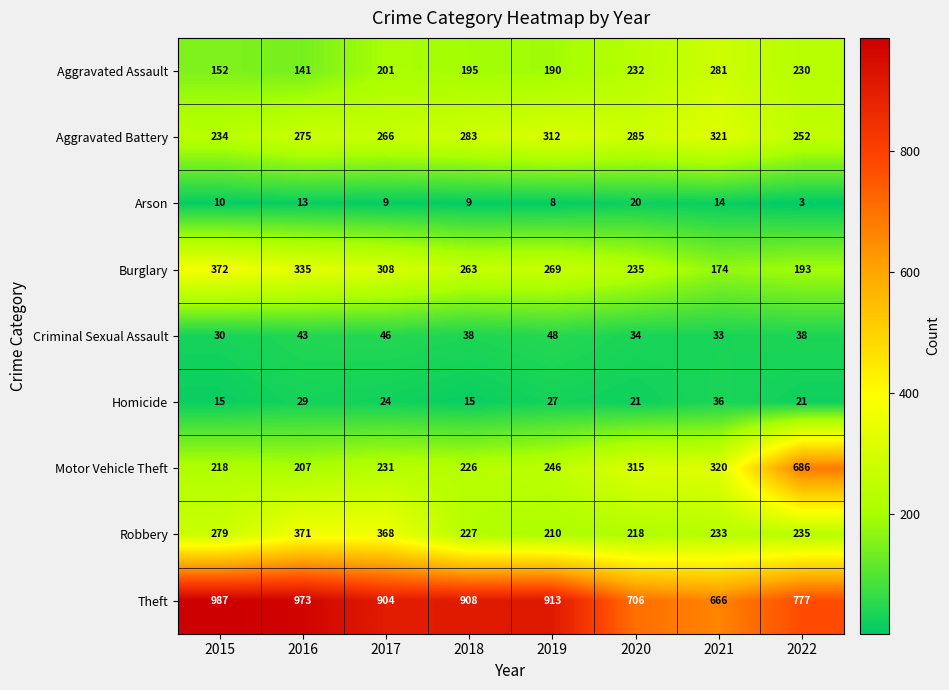

How many series are shown in this chart?

9